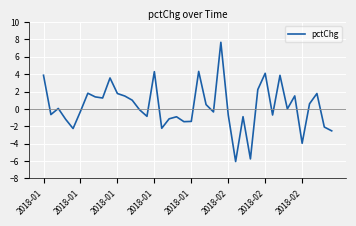

What is the difference between the maximum and minimum values?

13.7